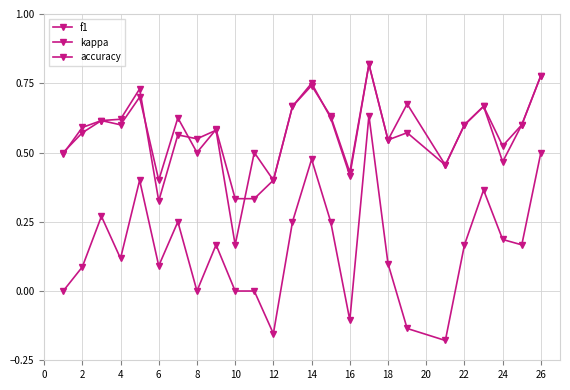

Count the number of categories in the chart.

25